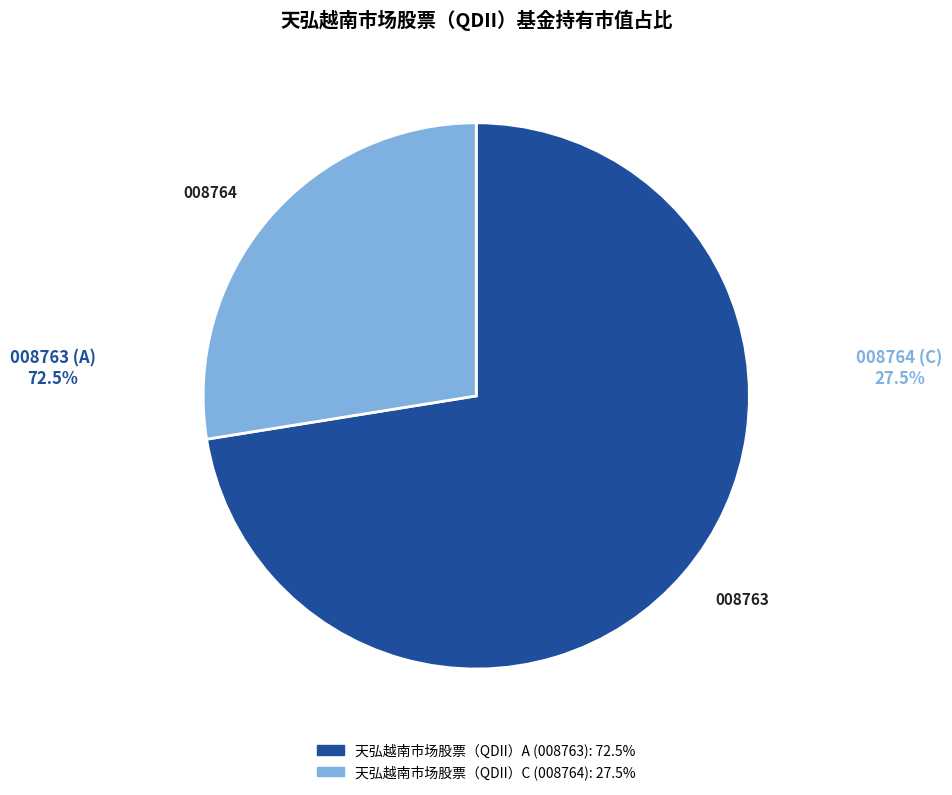

Rank the categories by value from lowest to highest.

天弘越南市场股票（QDII）C, 天弘越南市场股票（QDII）A